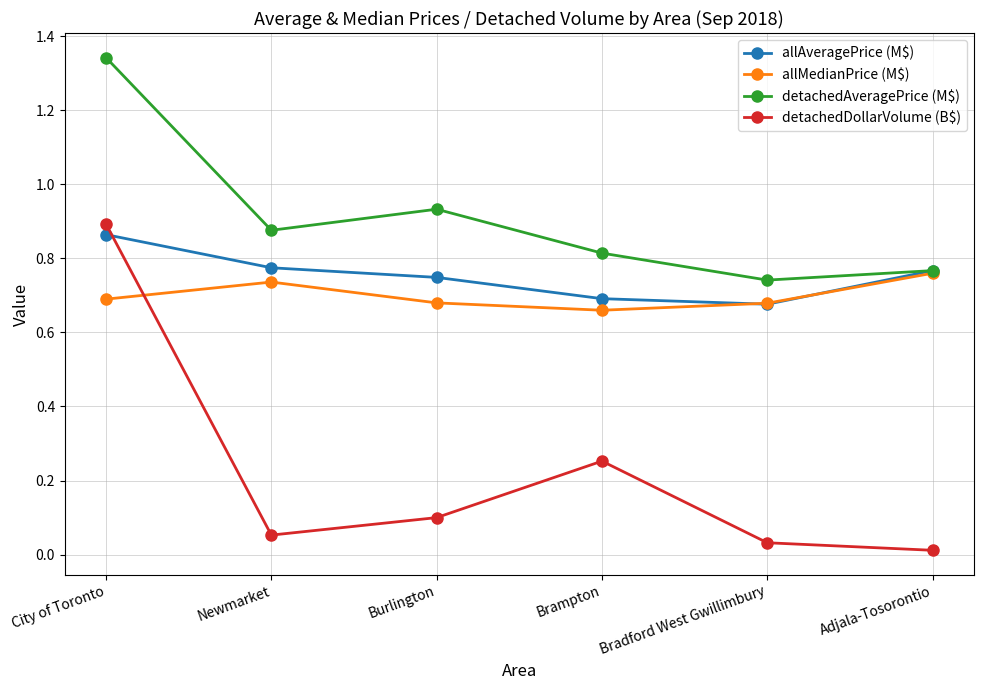

At which category does the chart reach its peak across all series?

City of Toronto